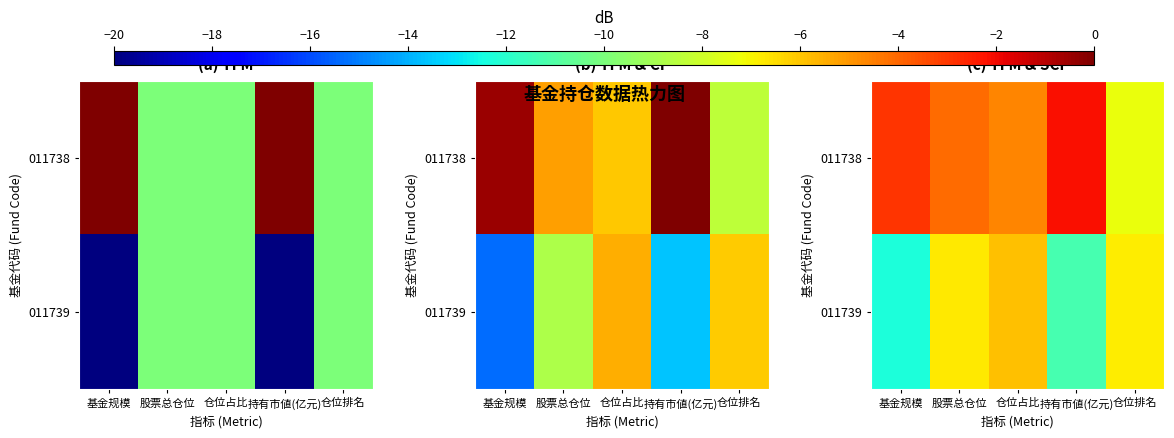

Where is 011738 nearest to the value -4?

股票总仓位